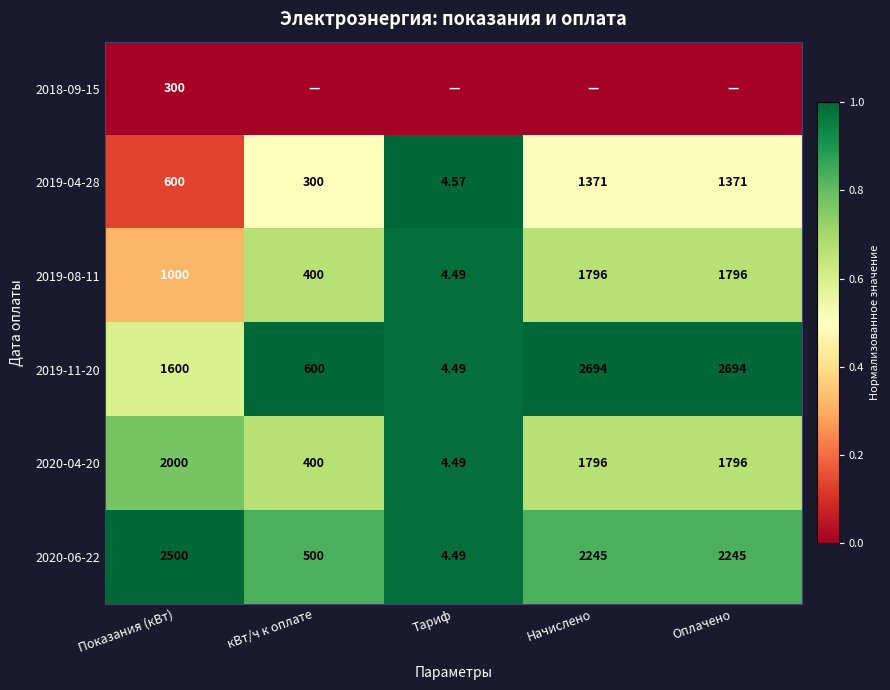

Which category has the lowest value in the 2019-04-28 series?

Тариф